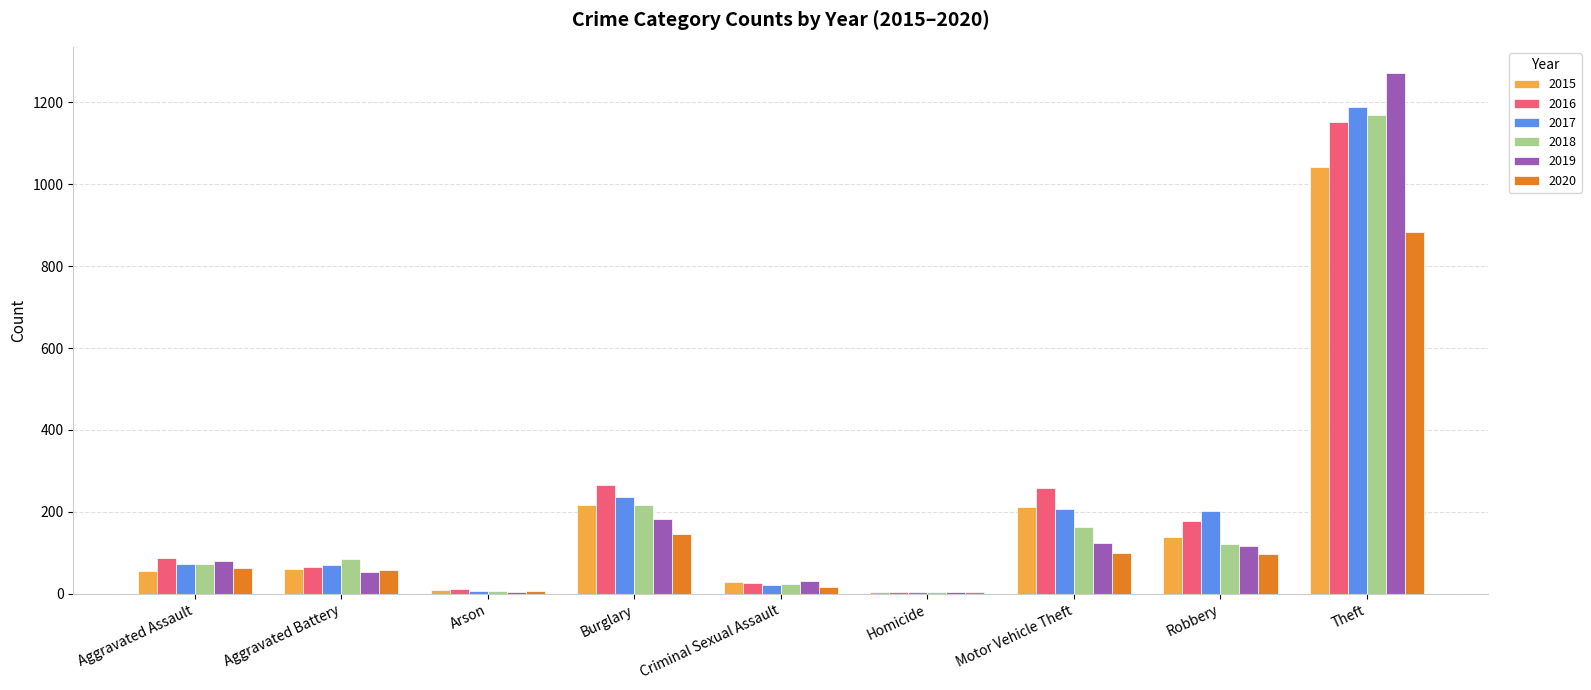

Which series has the largest range (max minus min)?

2019